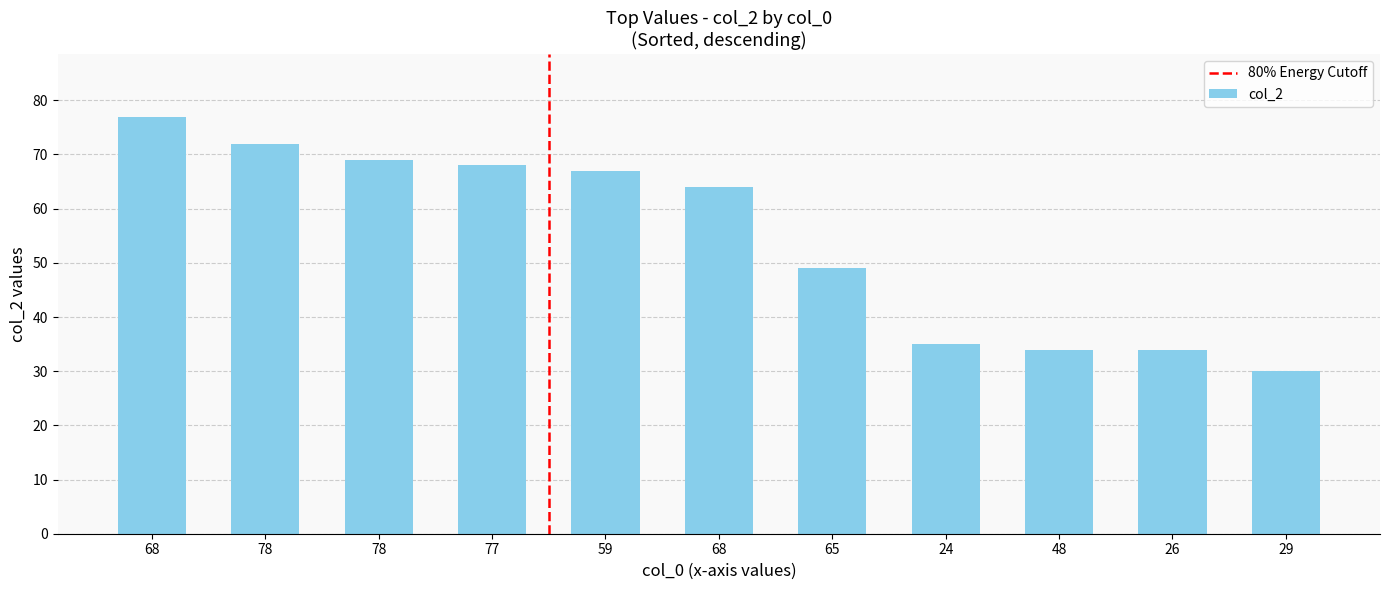

Count the number of categories in the chart.

11